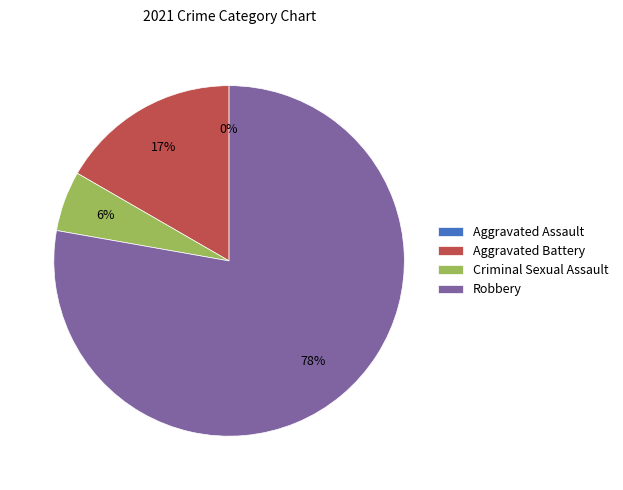

True or false: Aggravated Assault accounts for 10% of the total.

False